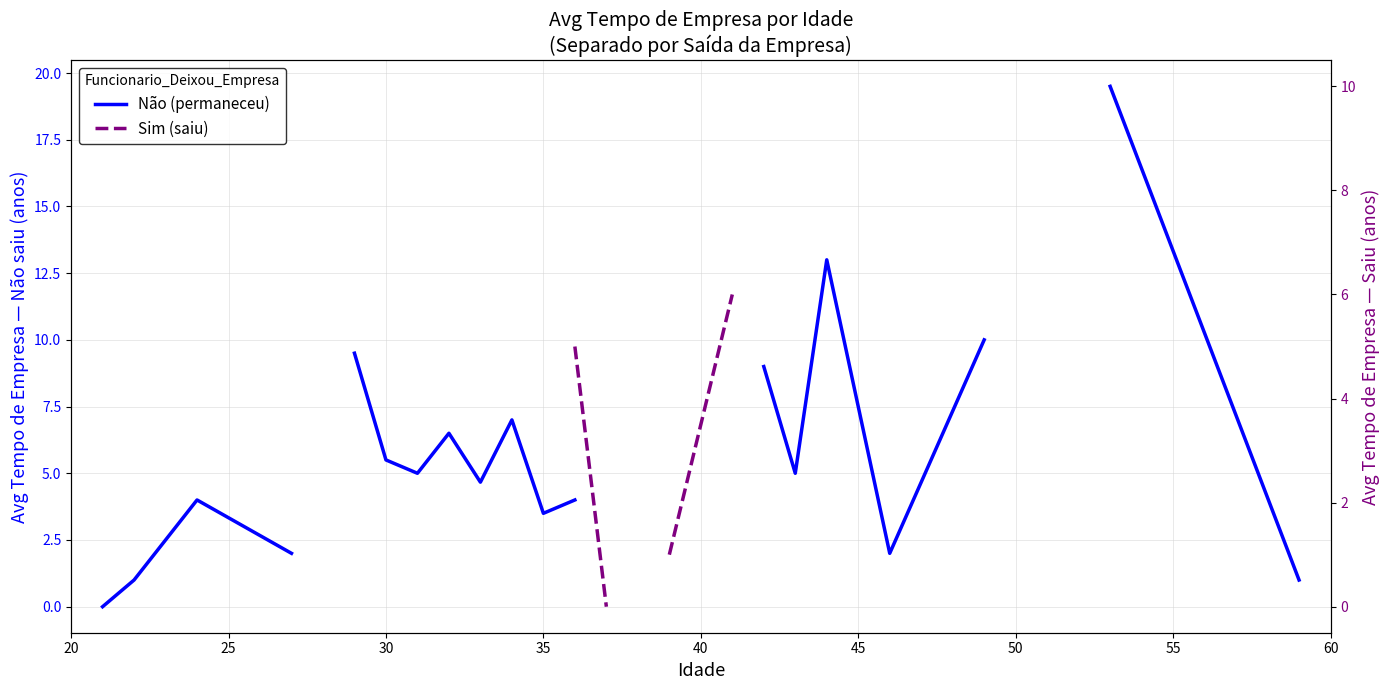

In Não (permaneceu), how many points are higher than both neighbors (excluding endpoints)?

4